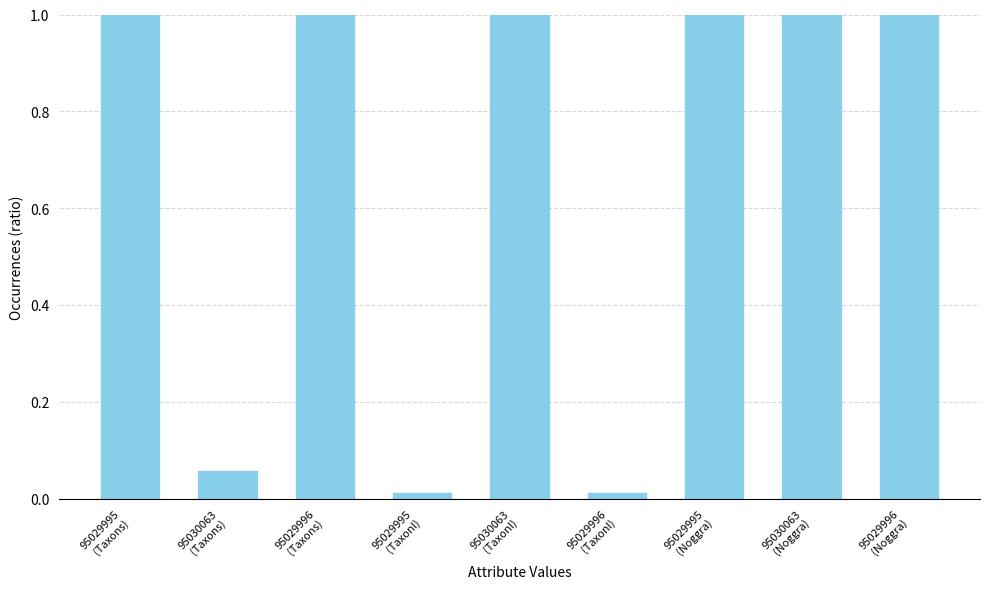

What is the difference between the maximum and minimum values?

1.0